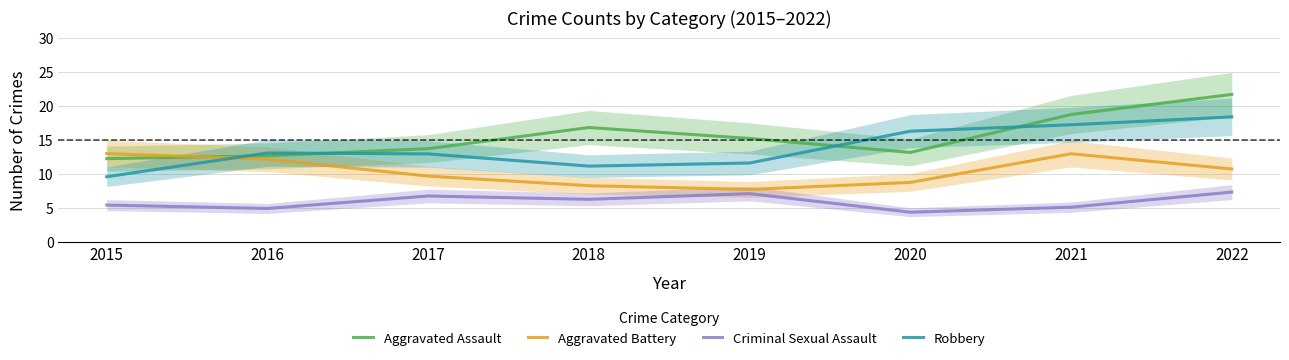

Which series has the largest total across all categories?

Aggravated Assault